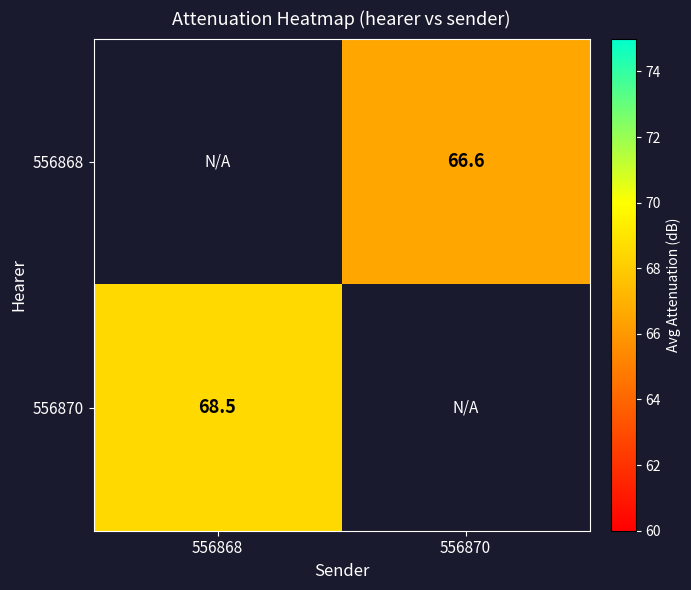

The value of 556870 at 556868 is 120.0. True or false?

False